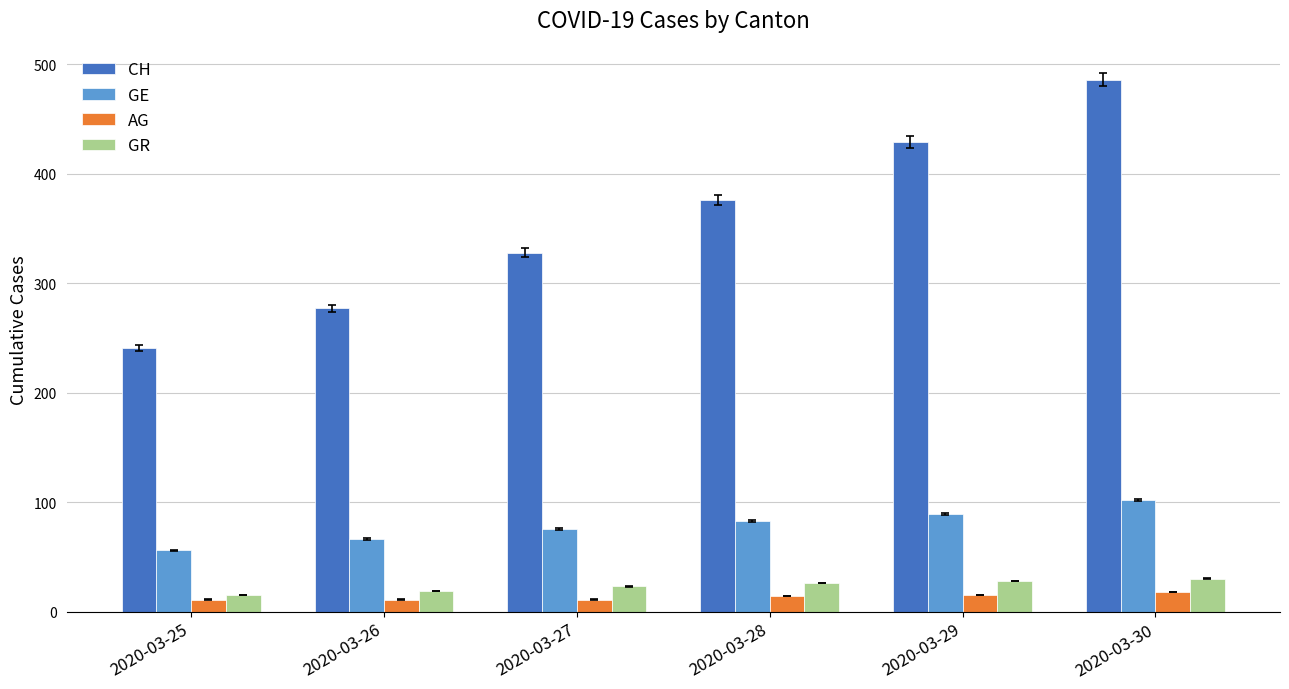

How many CH values are between 277 and 429?

4